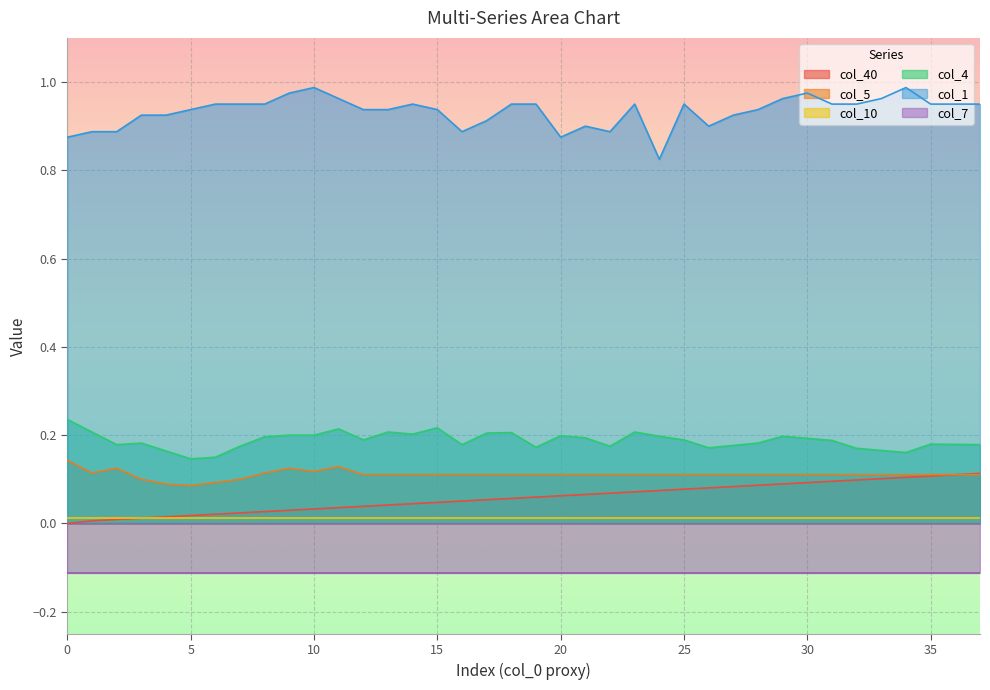

At which category does col_1 reach its first local valley?

16